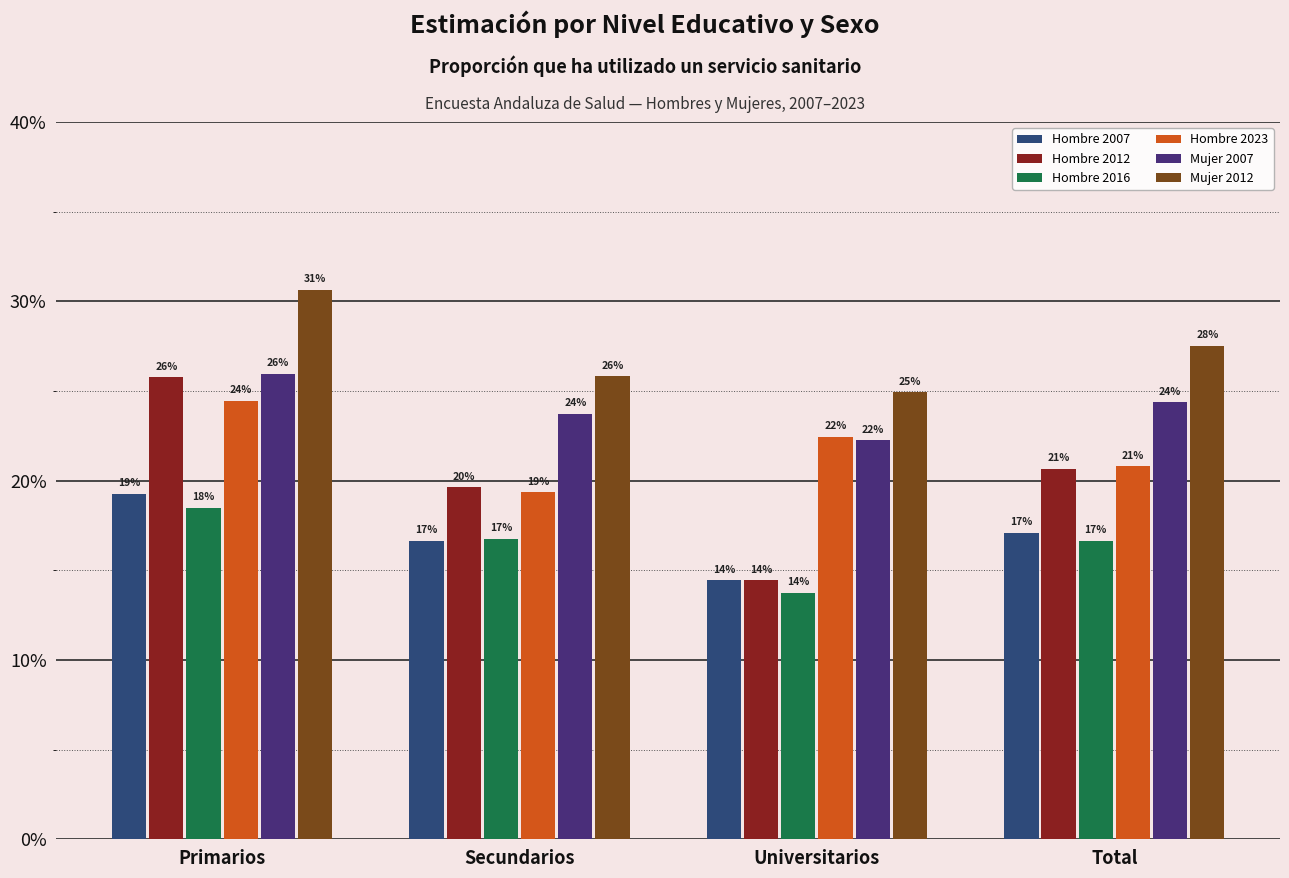

The Mujer 2012 series shows 0.3 at Secundarios. True or false?

True